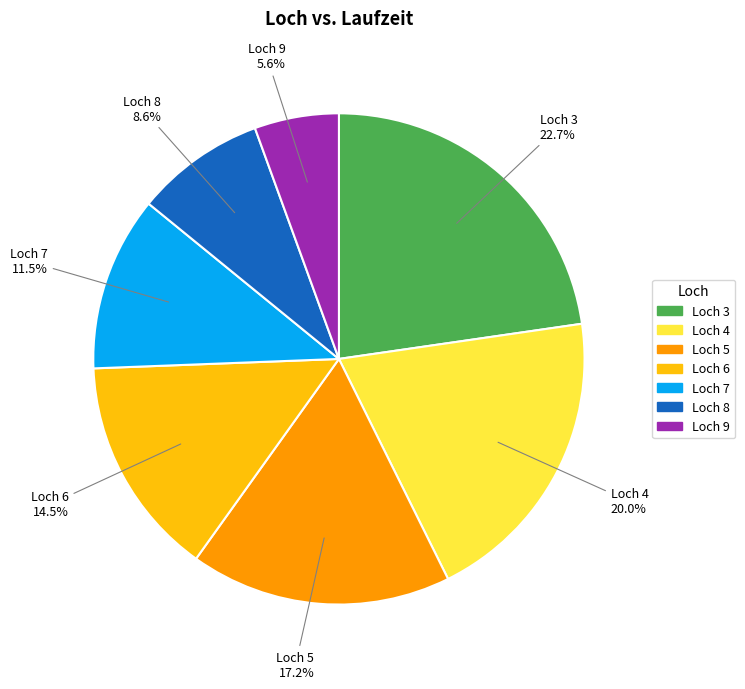

Rank the categories by value from lowest to highest.

Loch 9, Loch 8, Loch 7, Loch 6, Loch 5, Loch 4, Loch 3